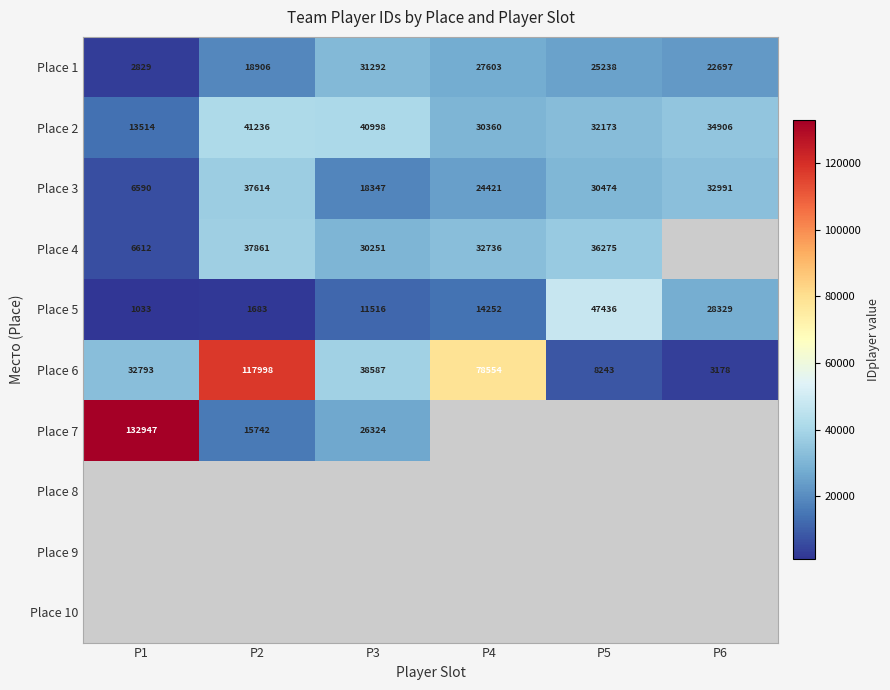

Is it true that Place 1 equals 19786.4 at P3?

False